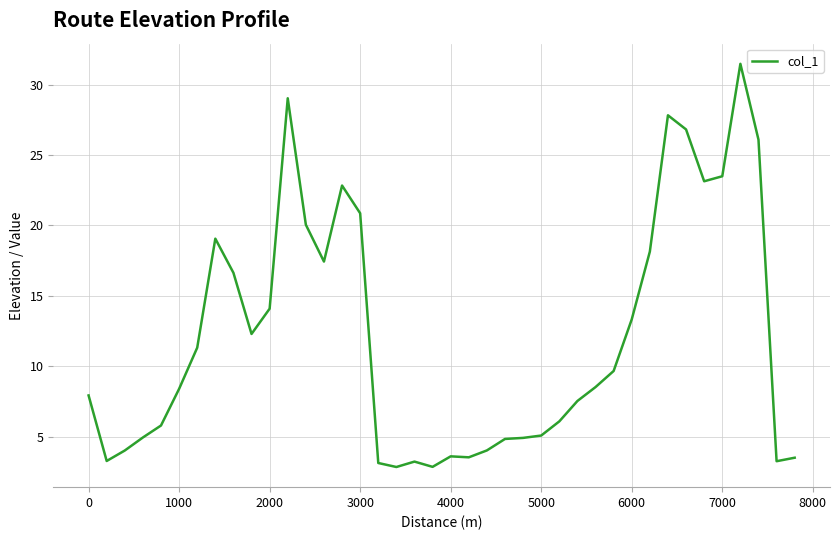

What is the smallest value displayed?

2.8